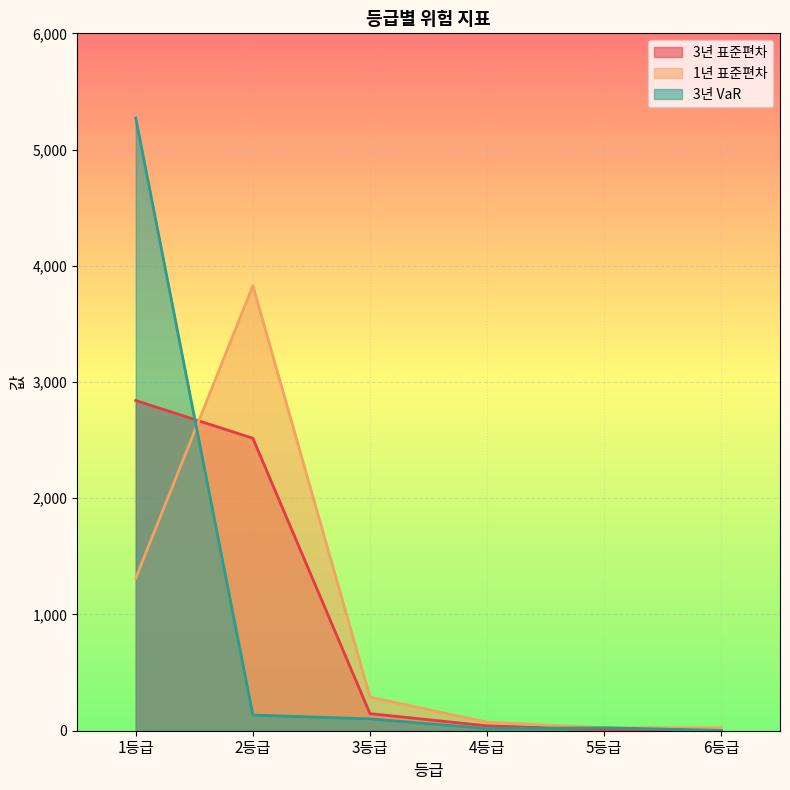

What is the label of the 5th point from the left?

5등급